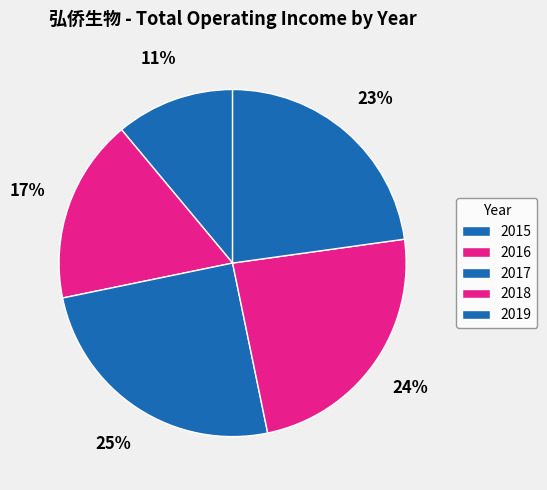

How many slices are in this pie chart?

5